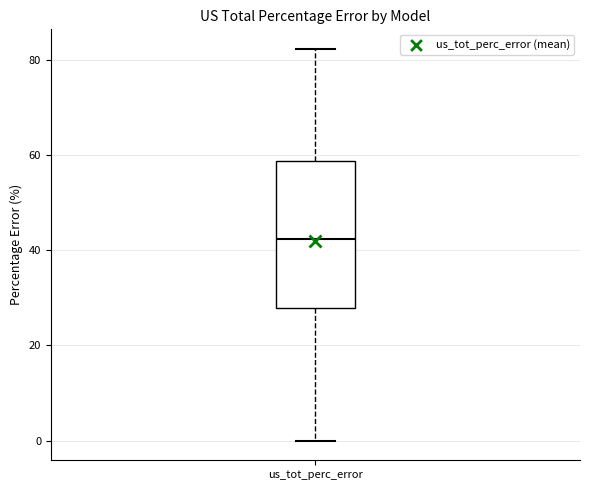

Where does the median line of the box for us_tot_perc_error sit on the y-axis? The values are not printed on the chart, so give them approximately, as read against the axis.

42